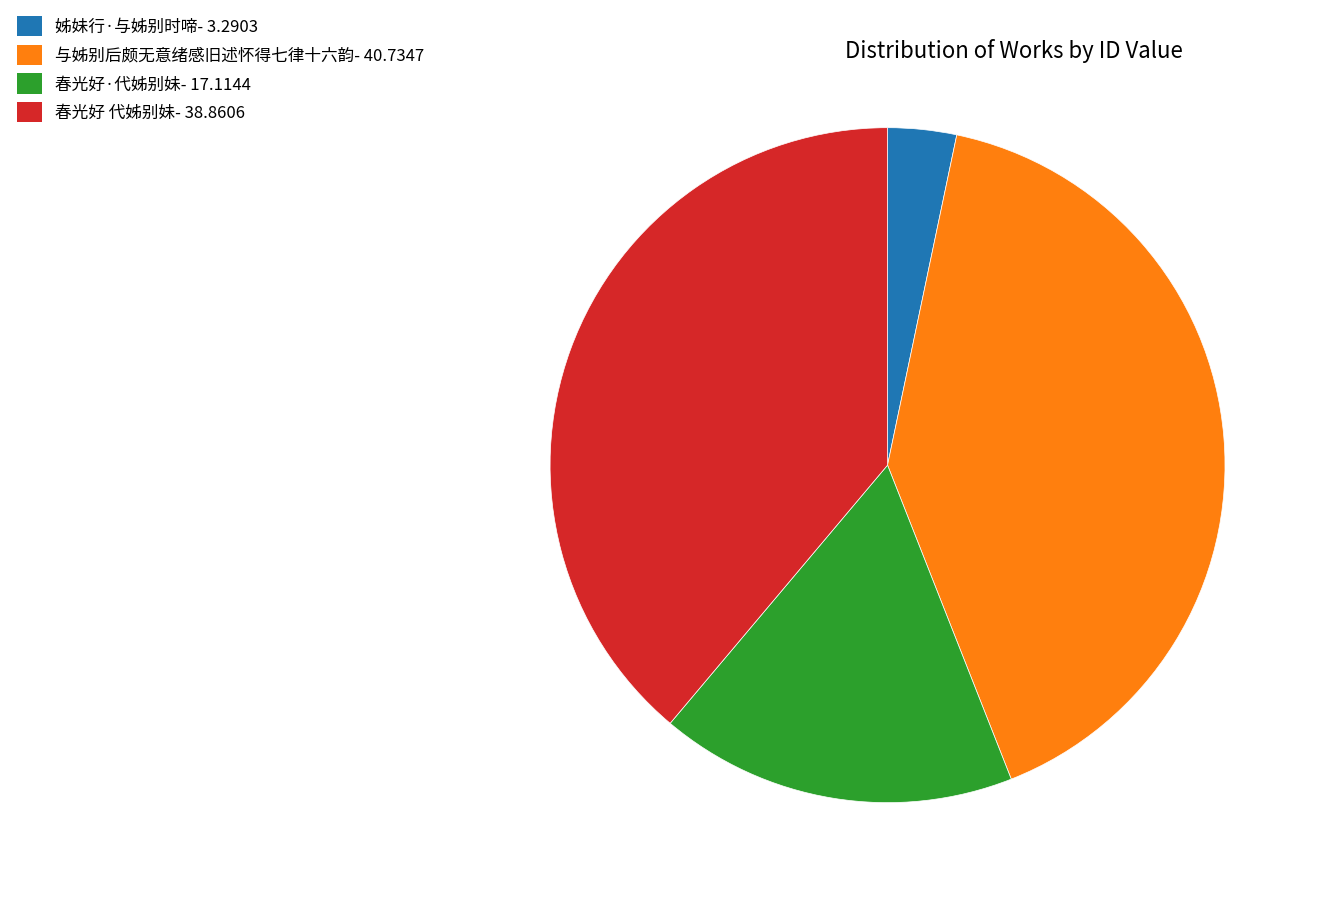

Is 姊妹行·与姊别时啼 the majority of the pie?

No